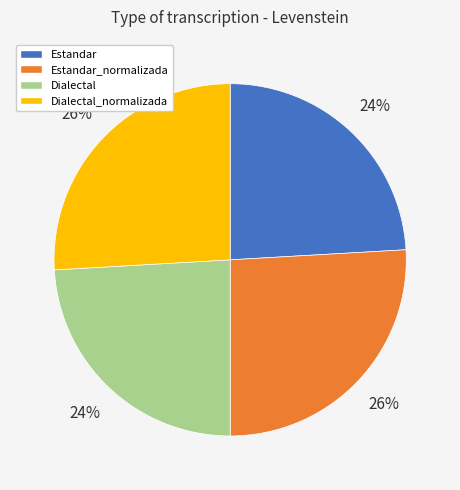

To the nearest percent, what is the average slice percentage?

25%